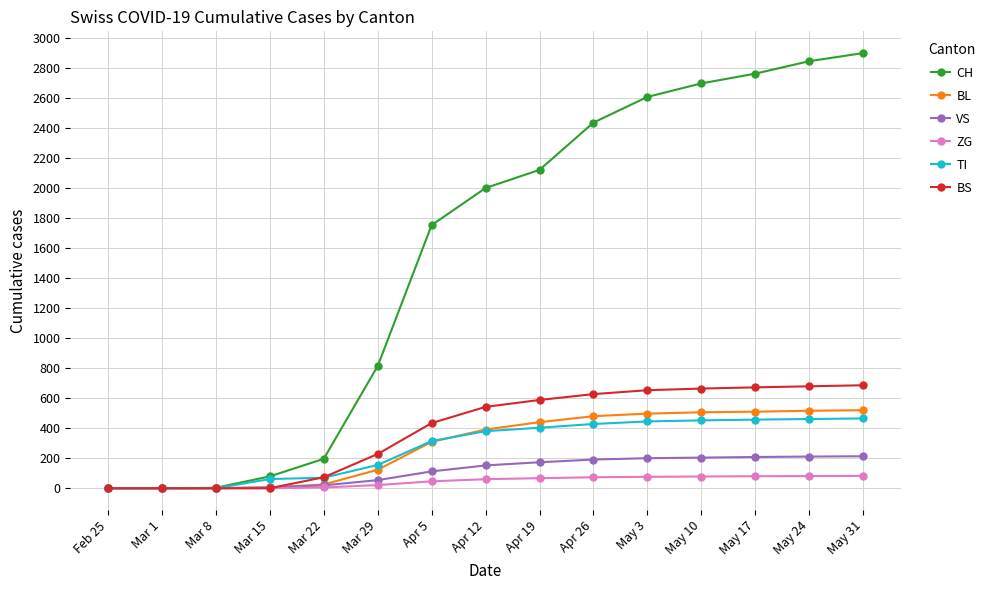

True or false: BS has a value of 588 at Apr 19.

True